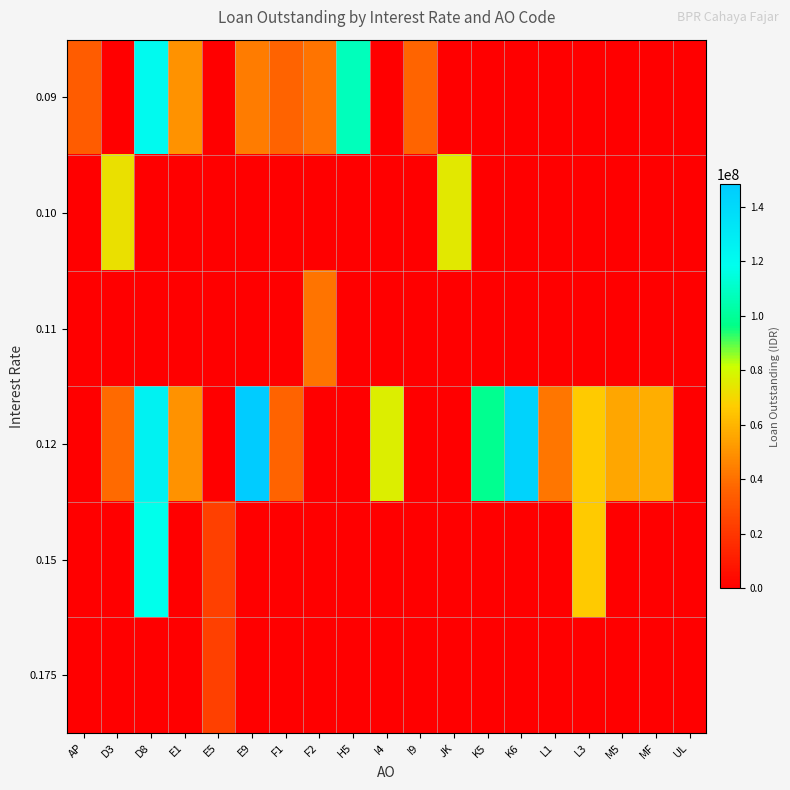

How many categories are shown in the chart?

19